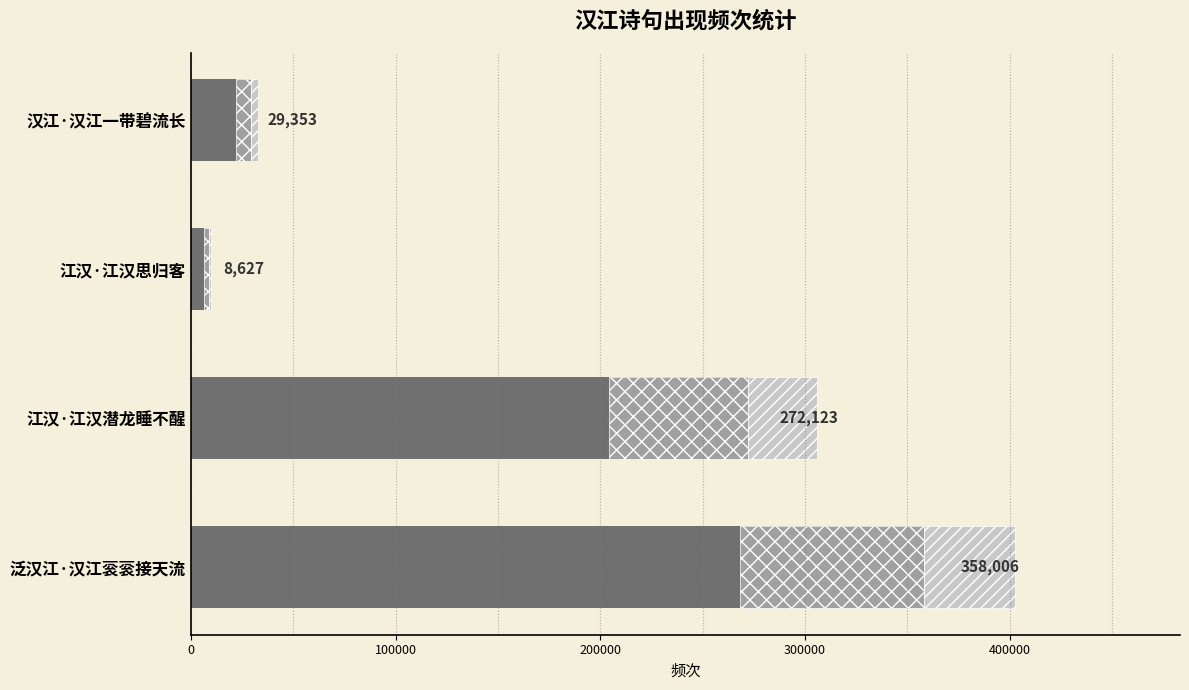

What is the greatest value displayed?

358006